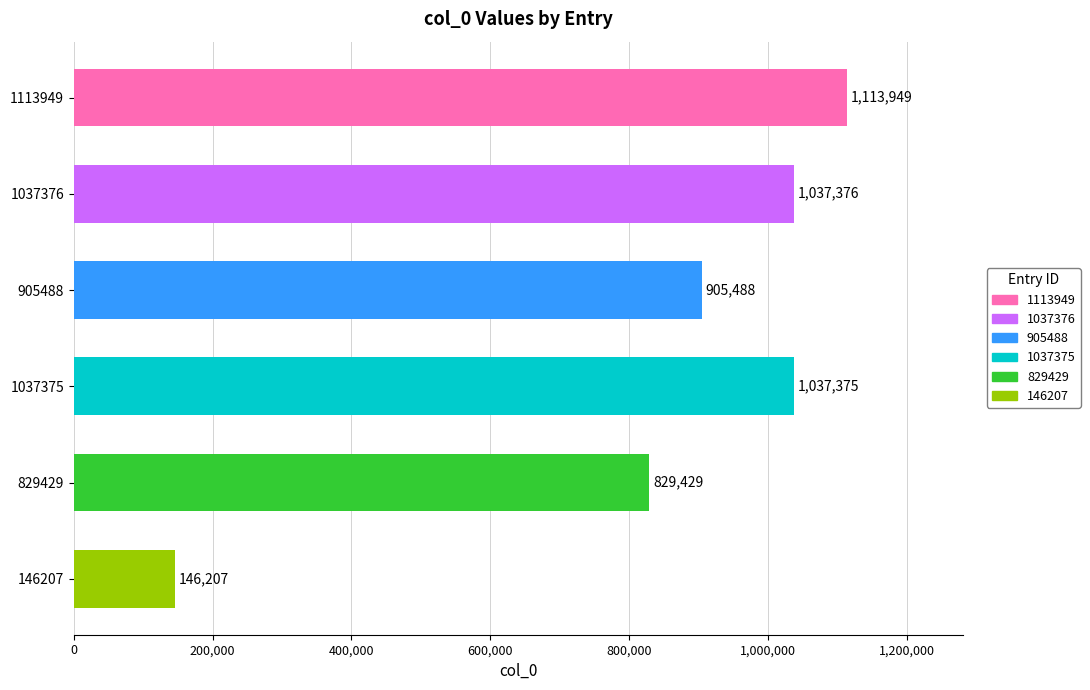

The value at 146207 is 32207. True or false?

False